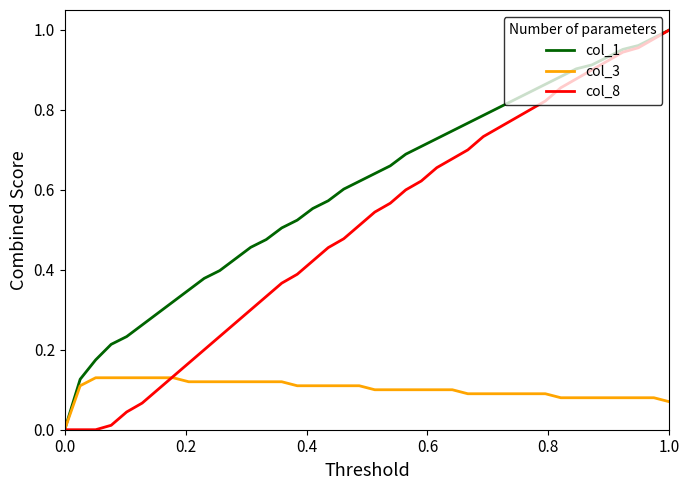

Rank the series by their average value, from highest to lowest.

col_1, col_8, col_3